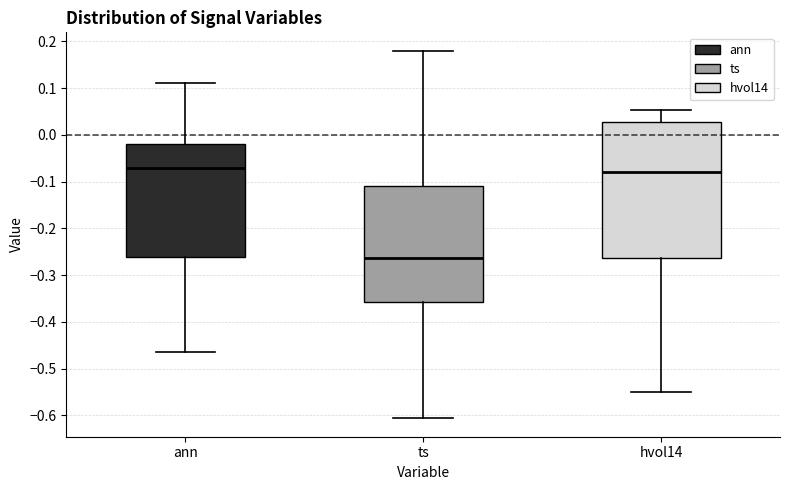

Which box is the tallest, from its lower edge to its upper edge?

hvol14